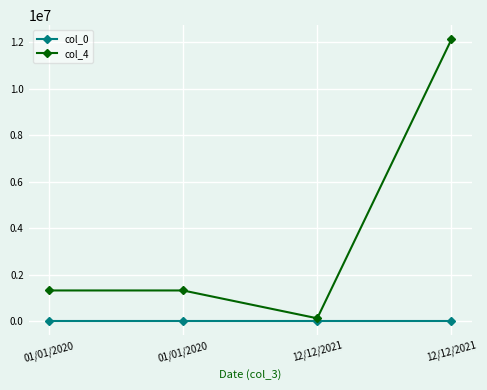

What are all the series names shown in the legend?

col_0, col_4